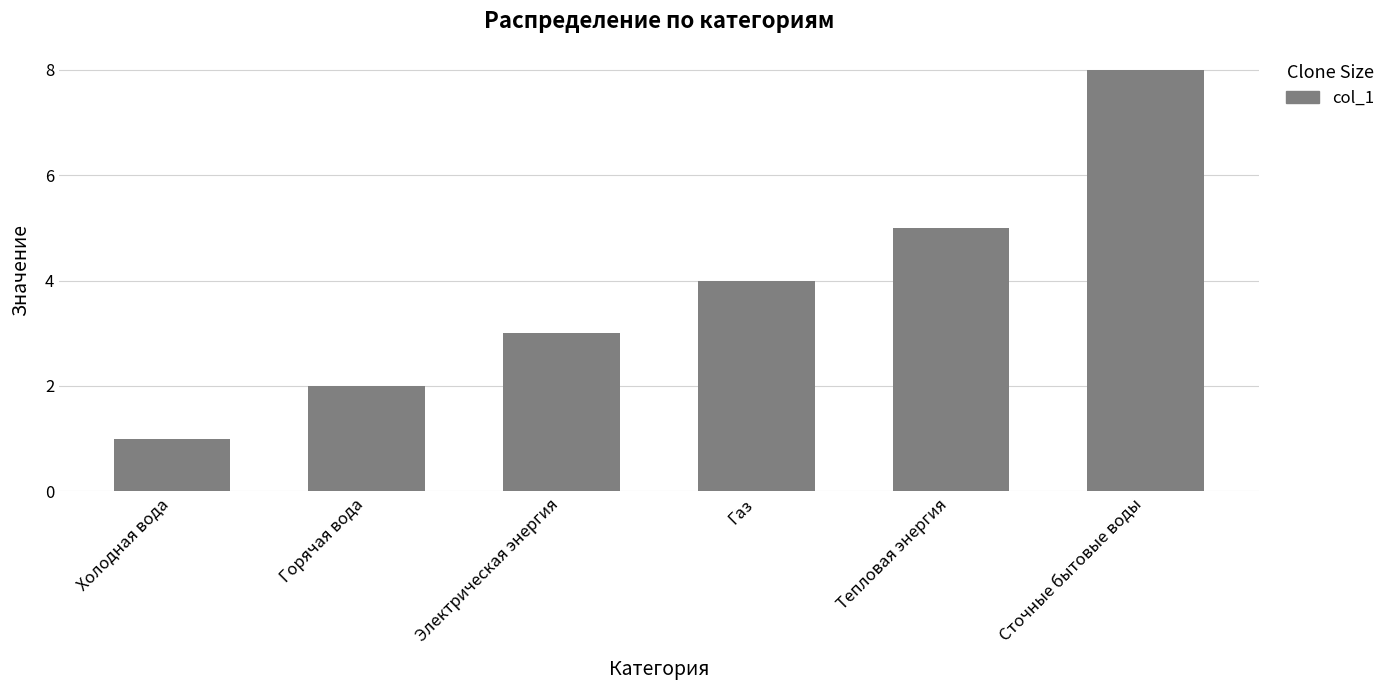

List the labels in order of value, smallest first.

Холодная вода, Горячая вода, Электрическая энергия, Газ, Тепловая энергия, Сточные бытовые воды